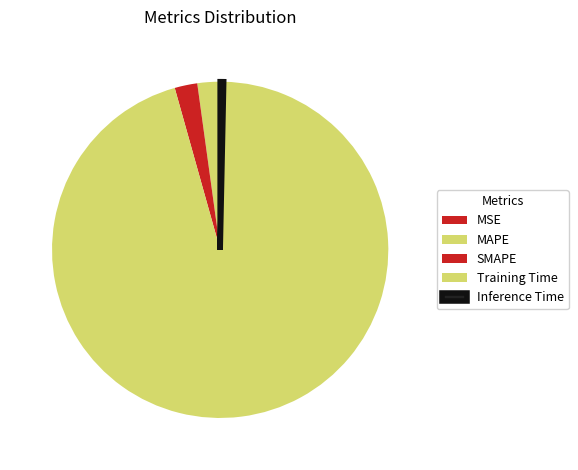

To the nearest percent, what is the difference between the largest and smallest slice percentages?

95%